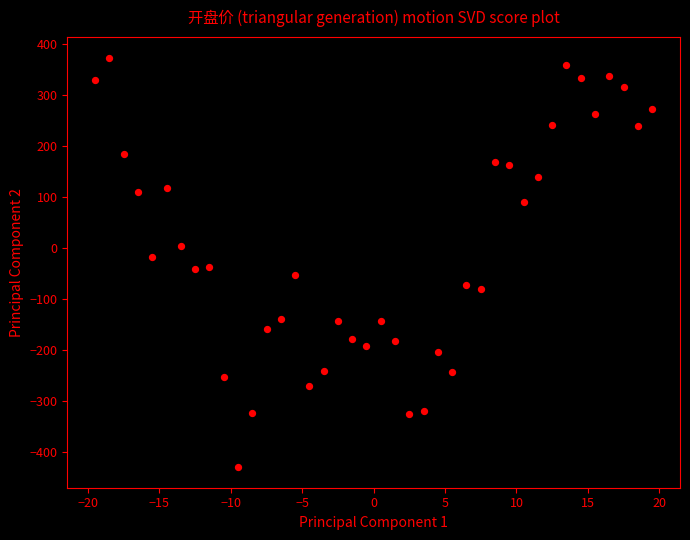

What is the range of X values (max minus min)?

39.0